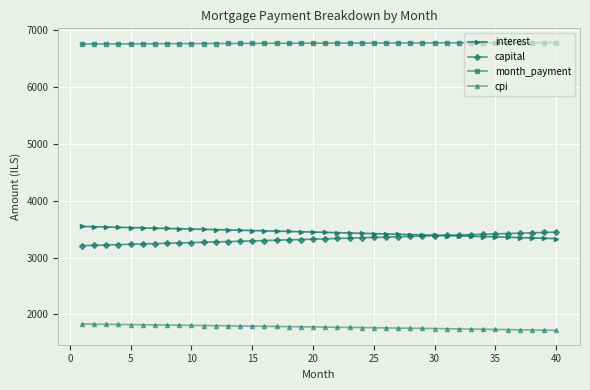

What is the minimum value shown in the chart?

1719.8